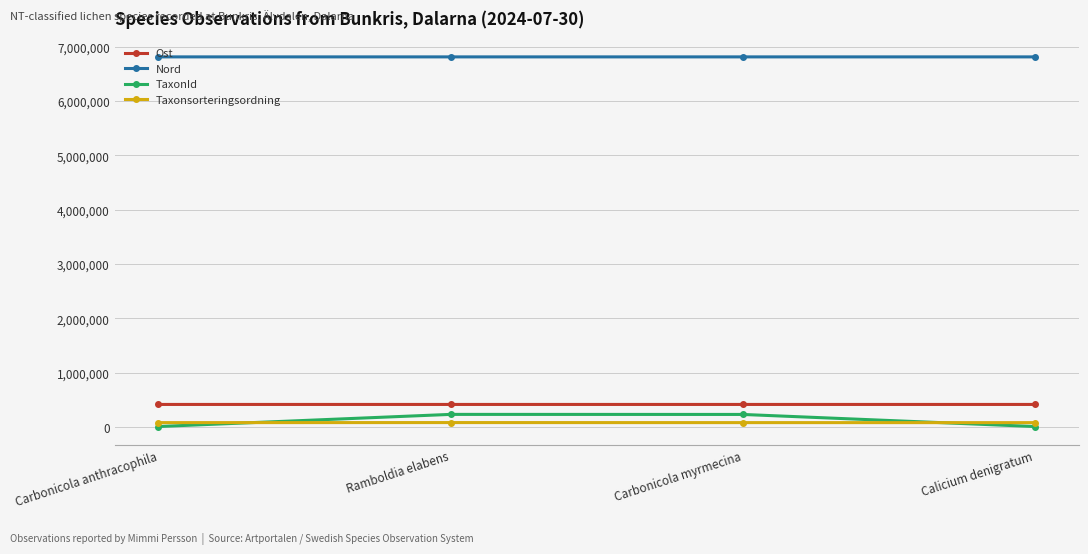

What is the maximum value shown in the chart?

6812649